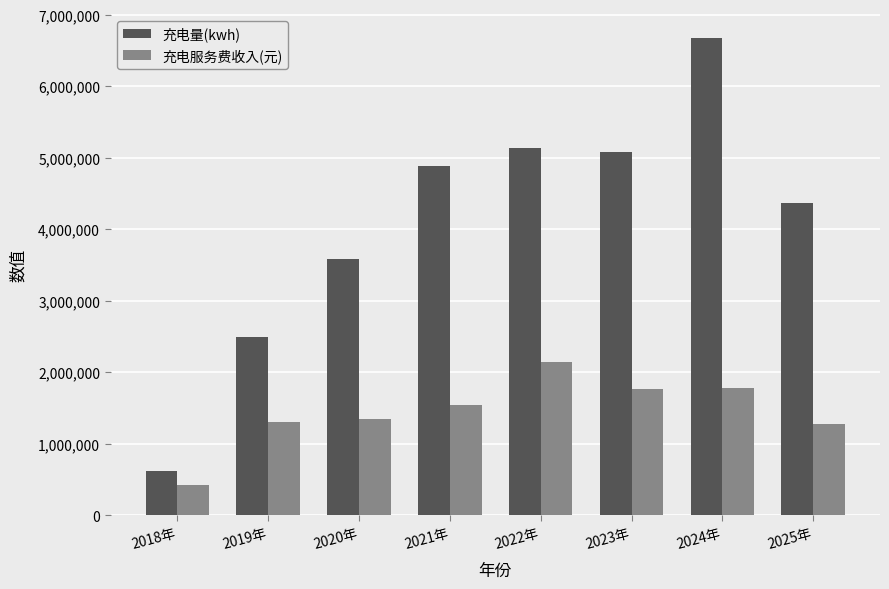

What is the sum of the 充电量(kwh) values at 2025年 and 2022年?

9503720.9